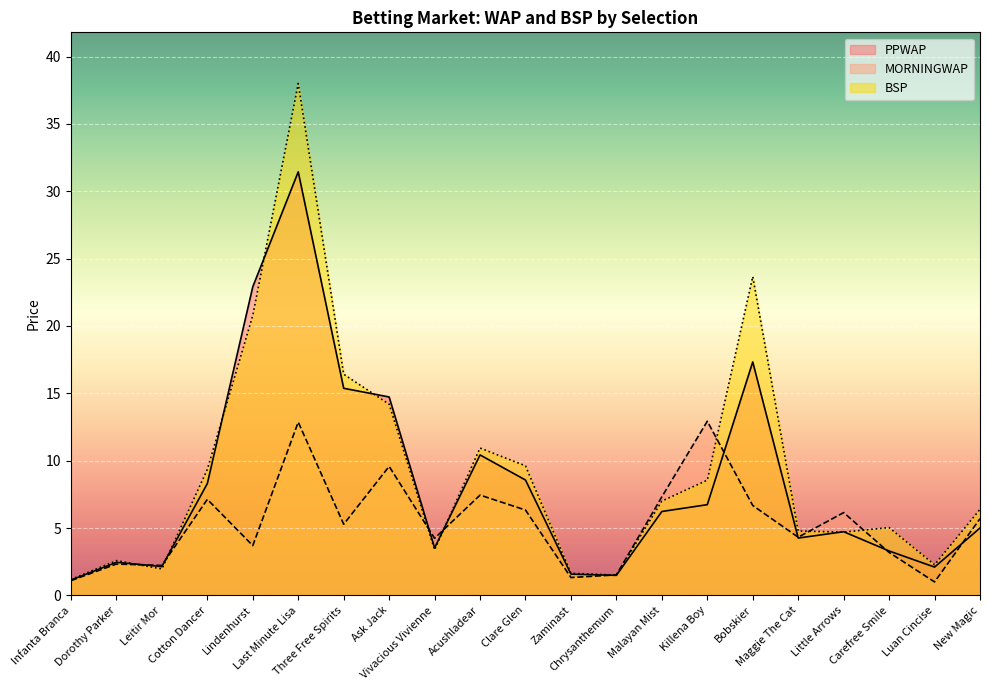

Between which two adjacent categories do MORNINGWAP and BSP first intersect?

Dorothy Parker and Leitir Mor